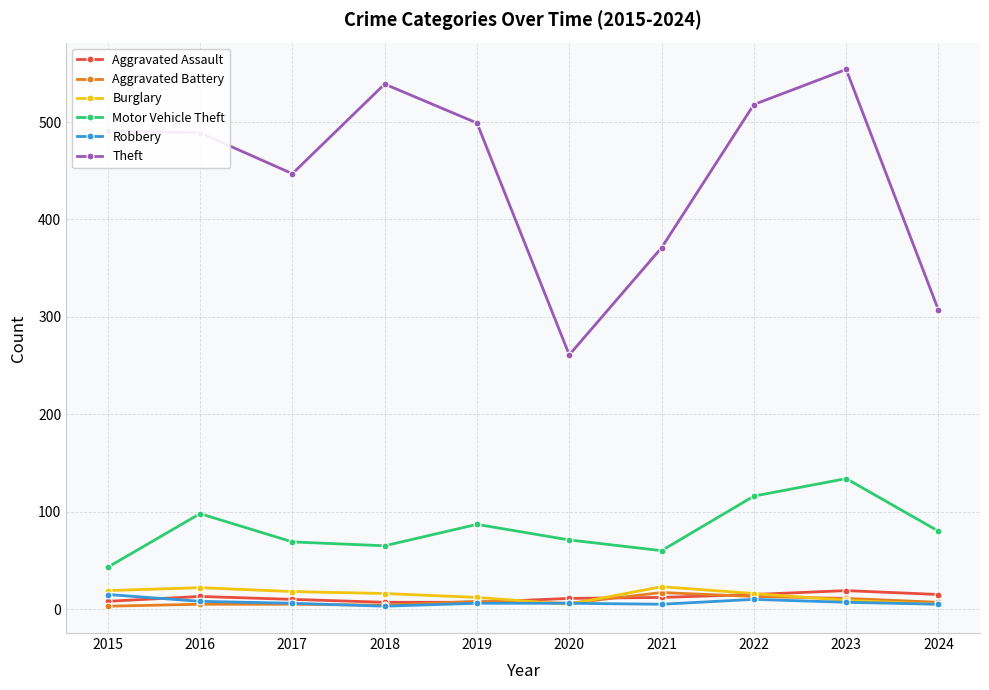

What is the minimum value shown in the chart?

3